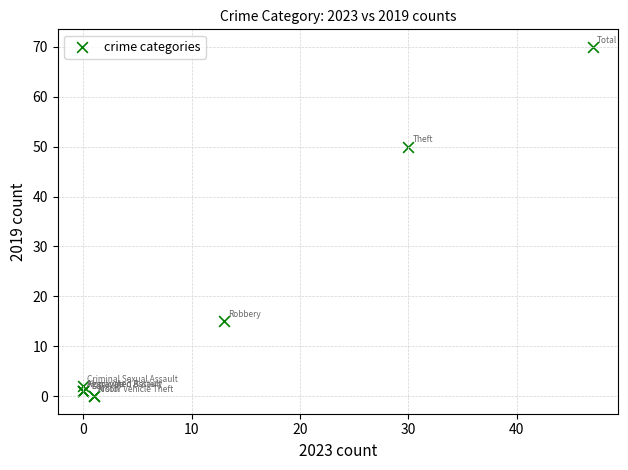

What Y value in the scatter plot is closest to 35?

50